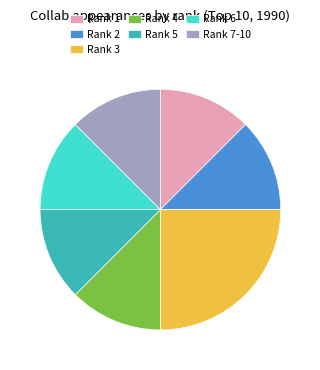

What is the largest slice in the pie chart?

Rank 3